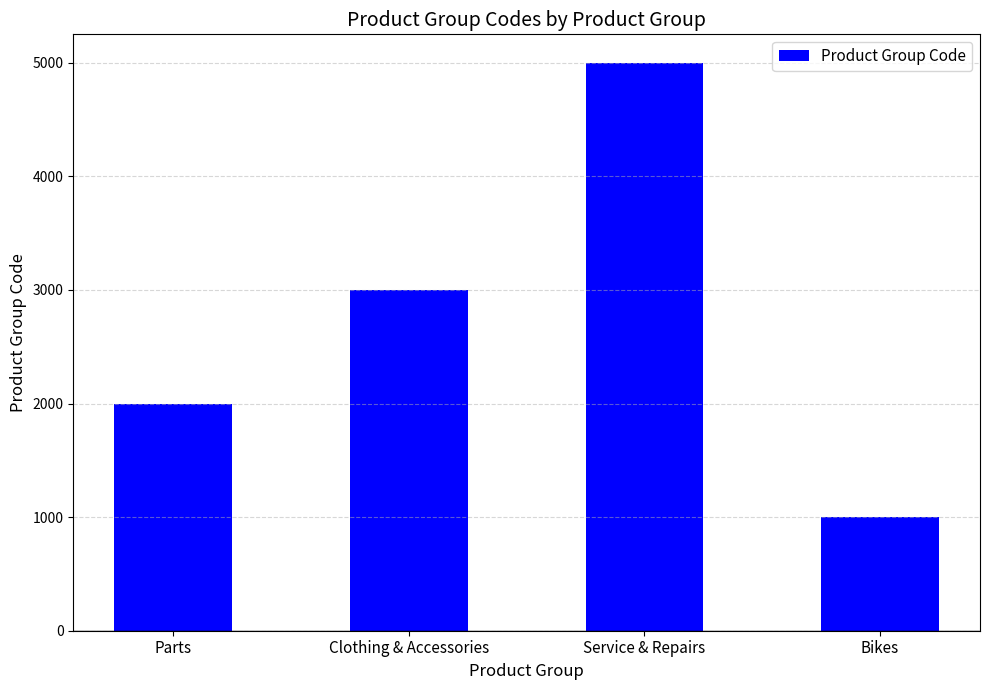

What is the minimum value shown in the chart?

1000